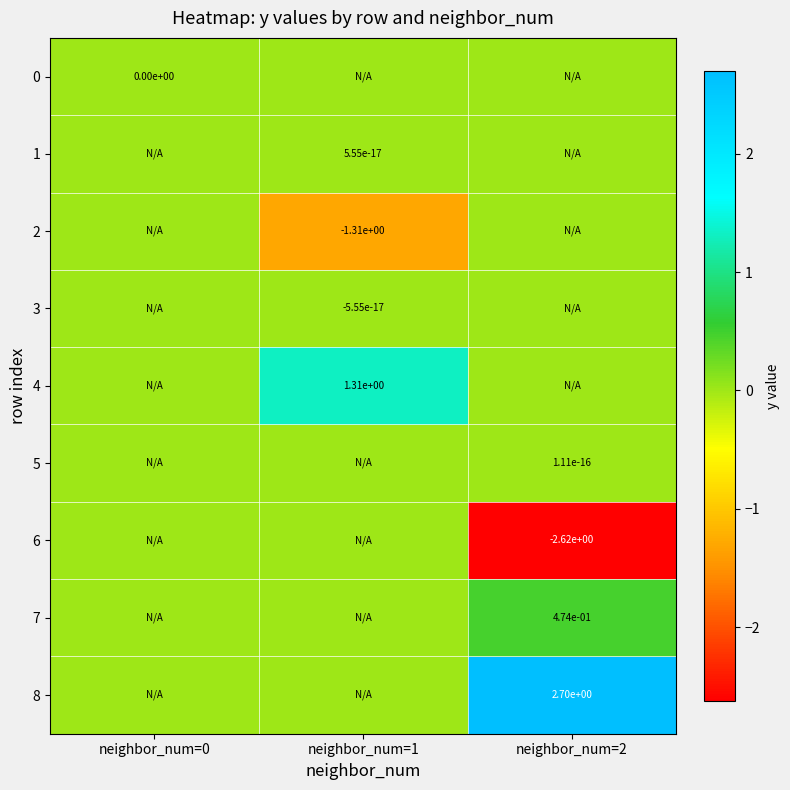

What is the minimum value shown in the chart?

-2.6